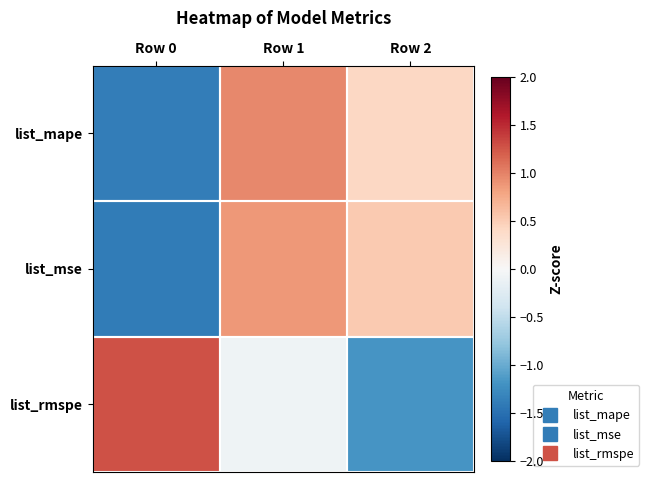

What is the spread (max minus min) of values at Row 0?

2.7